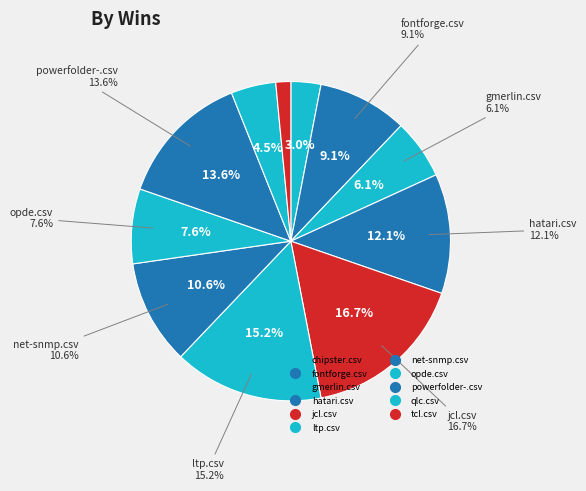

To the nearest percent, what percentage of the pie is fontforge.csv?

9%